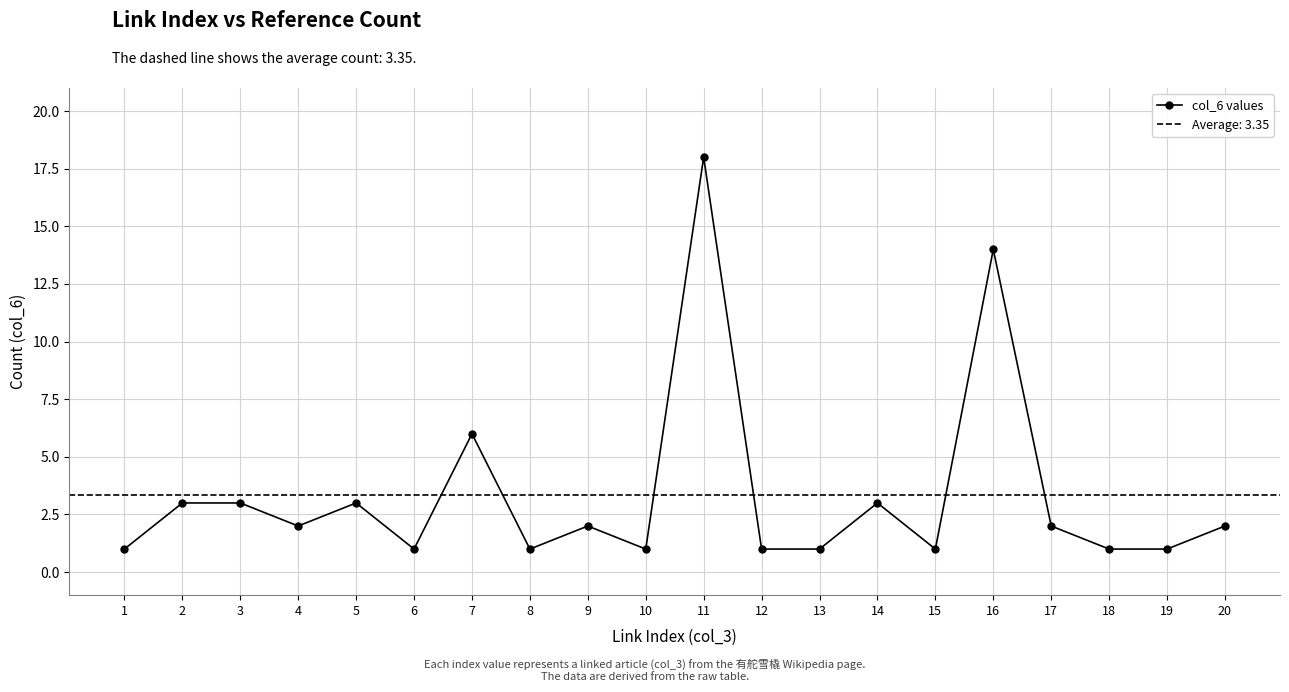

Does the chart display data point markers on the line(s)?

Yes